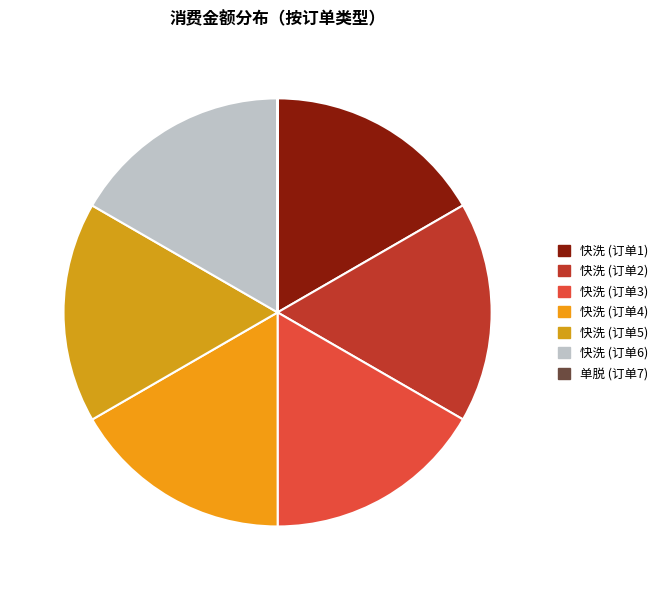

To the nearest percent, what is the average slice percentage?

14%